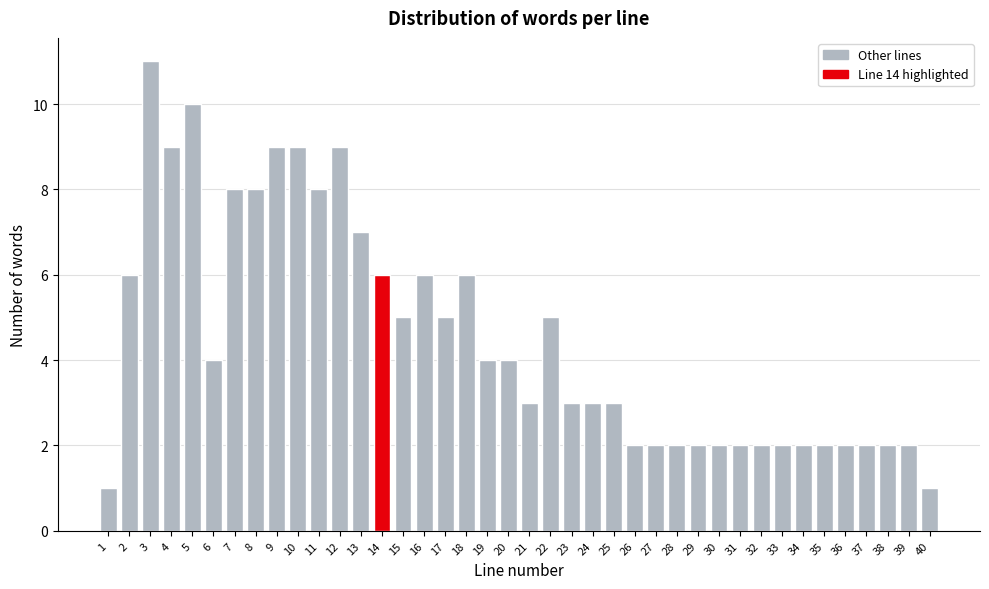

What is the sum of the values at 25 and 27?

5